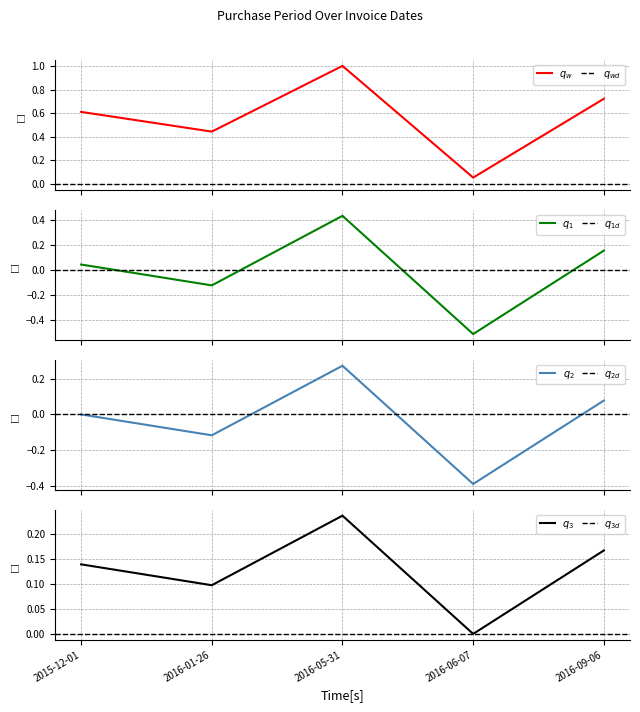

What is the ratio of the value at 2015-12-01 to the value at 2016-05-31?

0.6